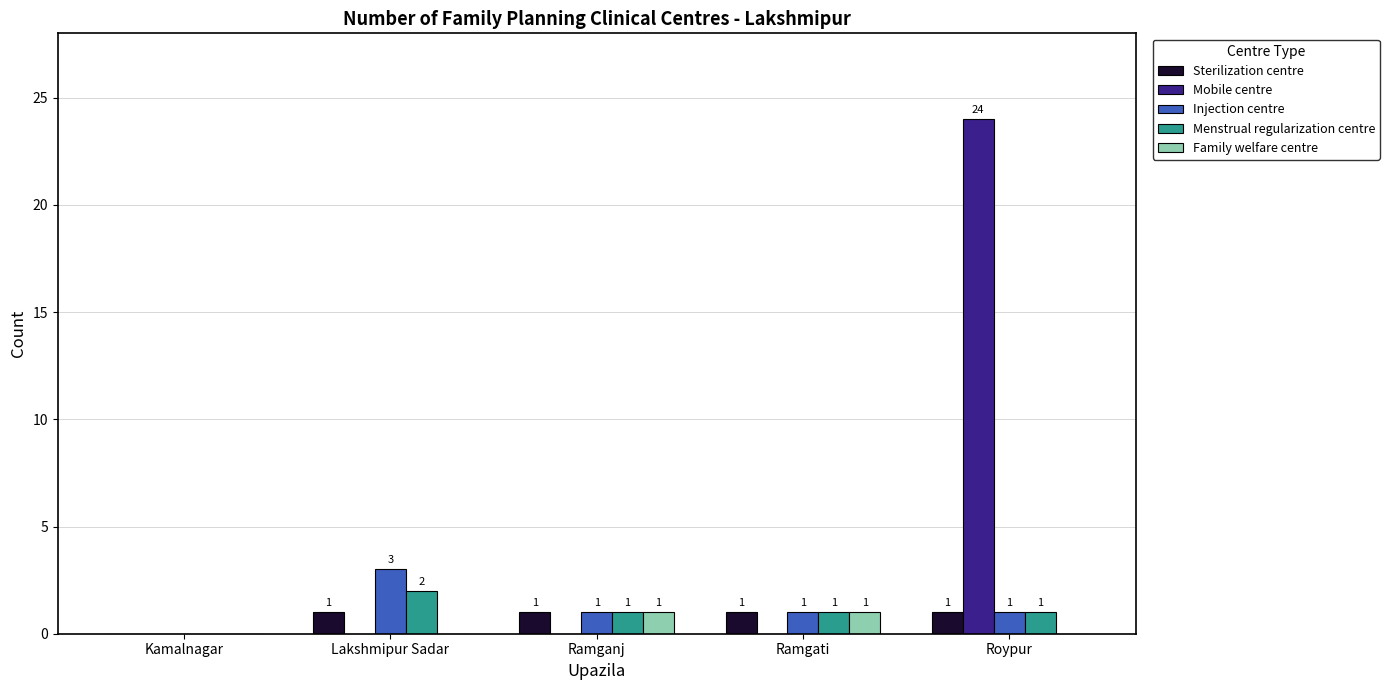

Reading left to right, extract all data points from this chart.

Sterilization centre: 0	1	1	1	1
Mobile centre: 0	0	0	0	24
Injection centre: 0	3	1	1	1
Menstrual regularization centre: 0	2	1	1	1
Family welfare centre: 0	0	1	1	0